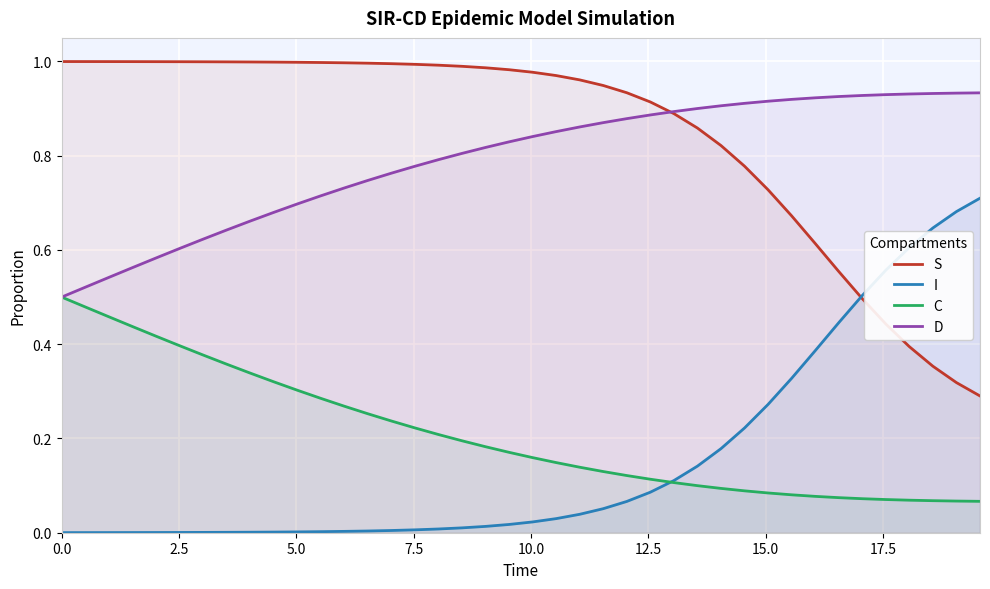

Which series has the largest total across all categories?

S